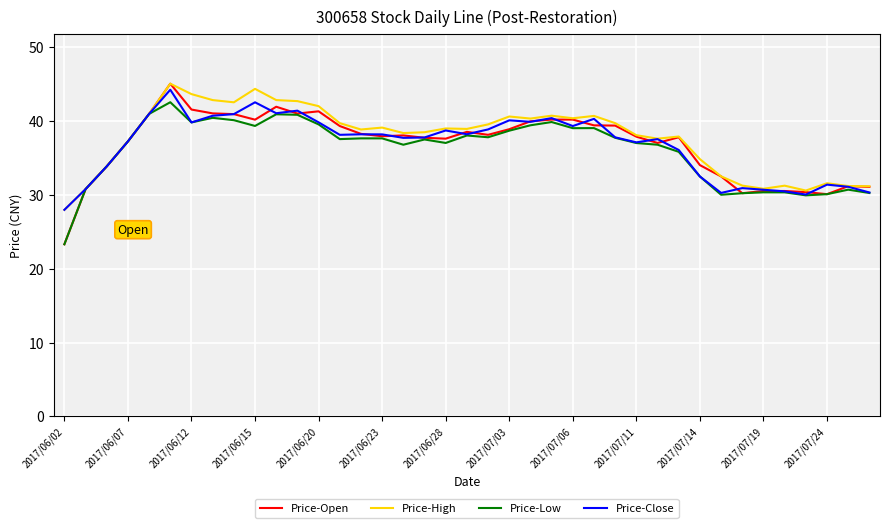

What is the maximum value shown in the chart?

45.0